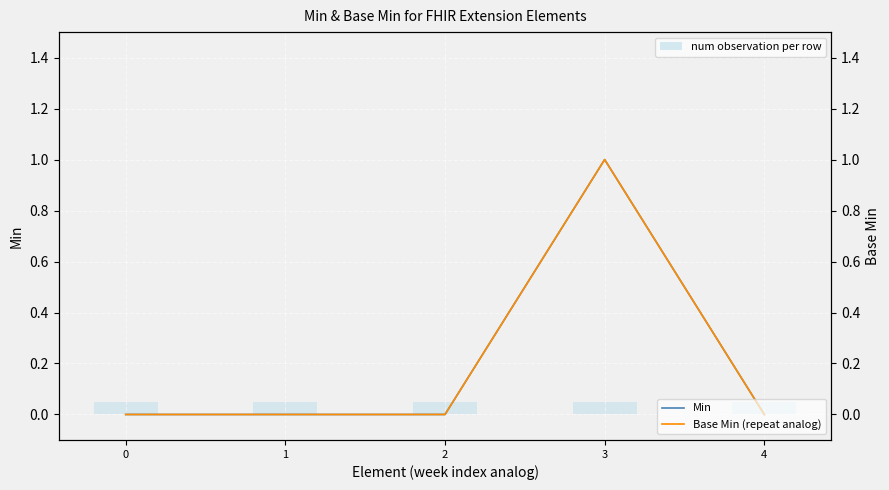

What is the spread (max minus min) of values at 2?

0.1